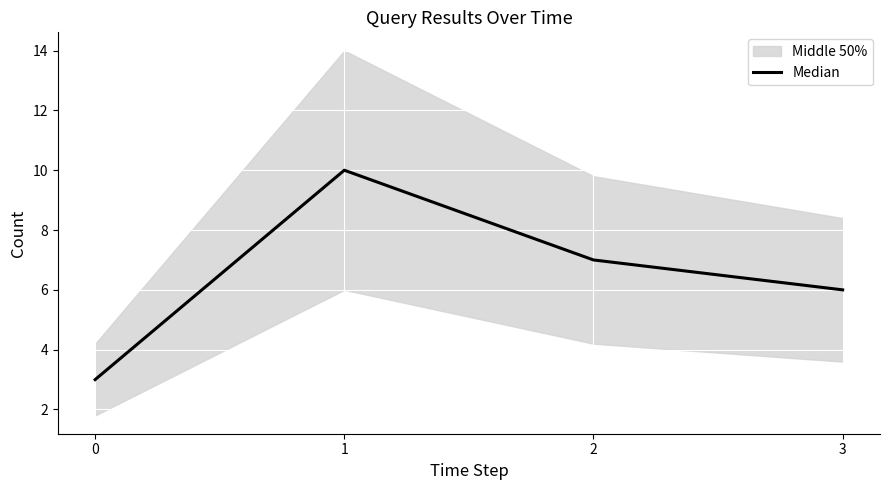

Which has a higher value, 1 or 3?

1